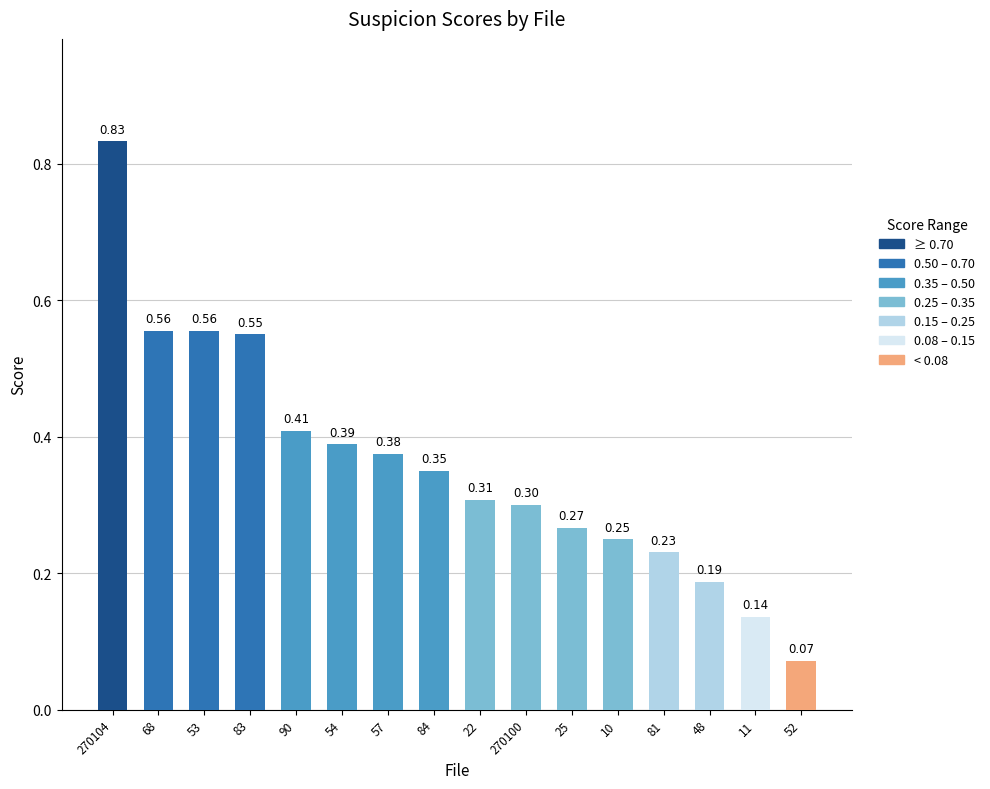

What position from the right is 48?

3